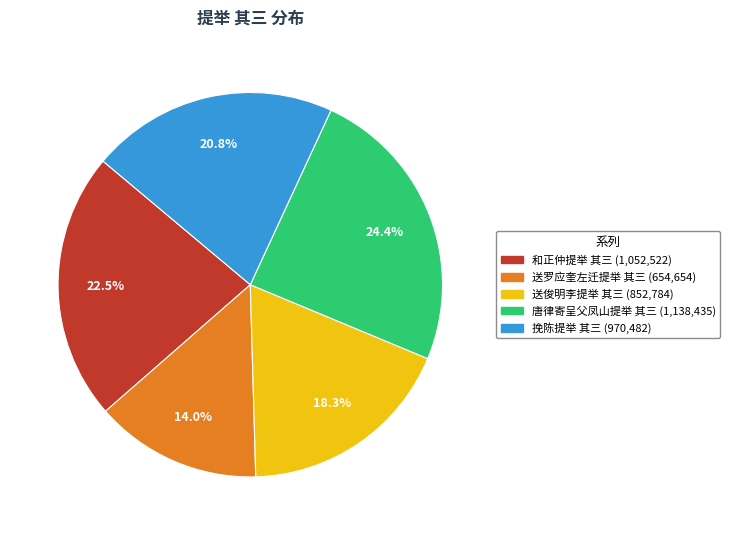

The 挽陈提举 其三 slice represents 21% of the pie. True or false?

True